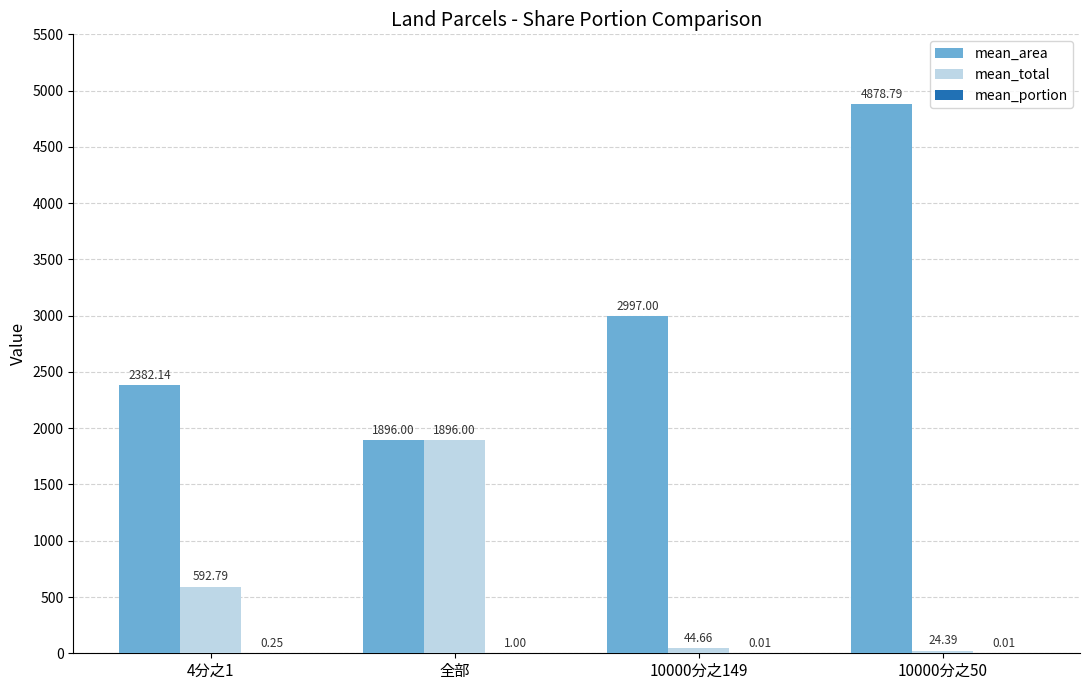

Which series has the largest total across all categories?

mean_area